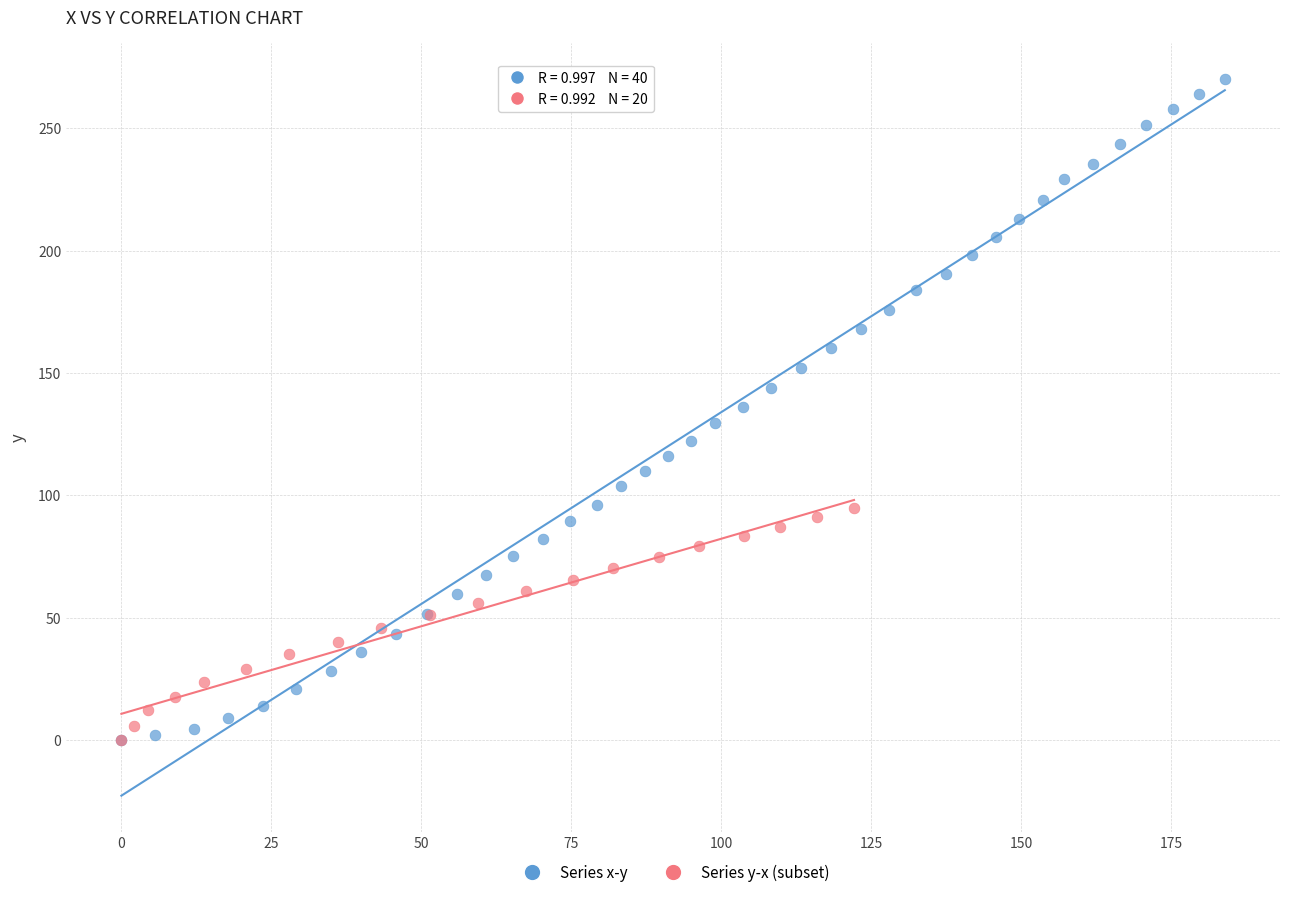

Which series has the widest spread of Y values?

Series x-y